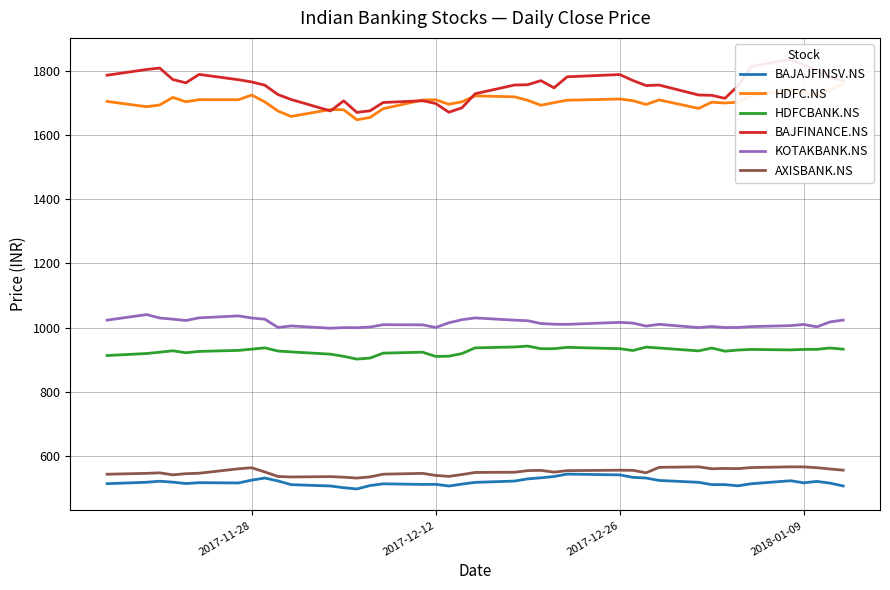

True or false: KOTAKBANK.NS and AXISBANK.NS intersect in this chart.

False